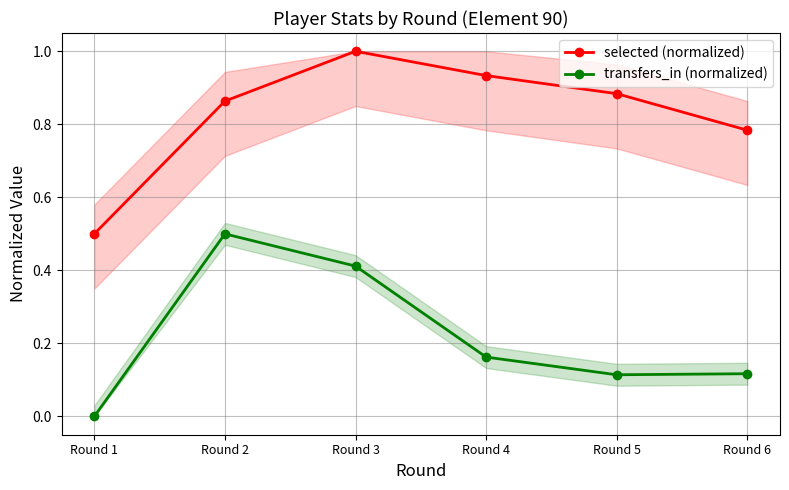

In transfers_in (normalized), how many points are lower than both neighbors (excluding endpoints)?

1